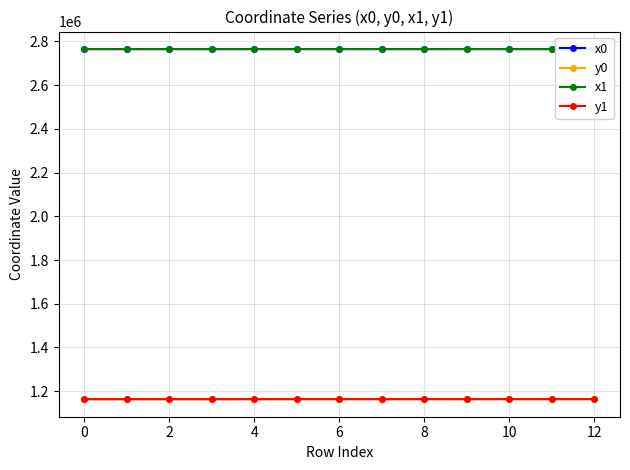

The value of y1 at 10 is 1163333.9. True or false?

True